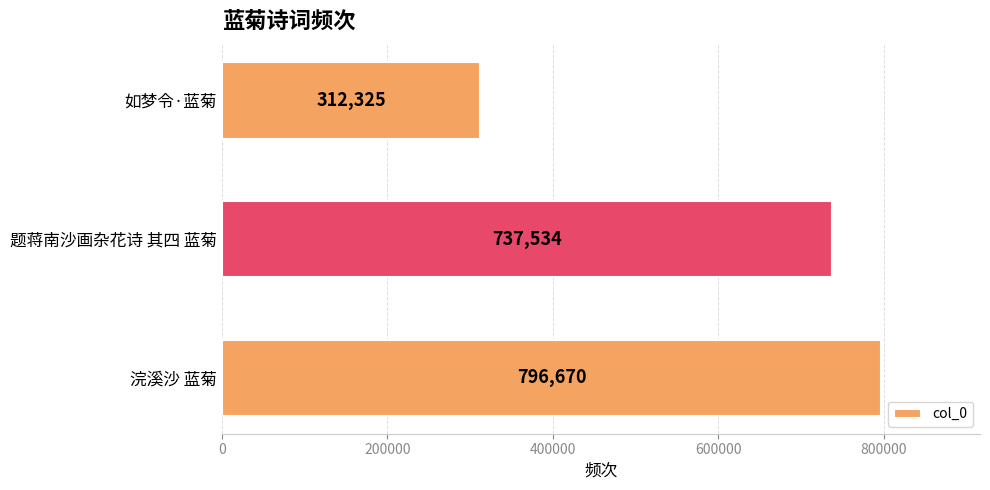

Reading top to bottom, list all the values displayed in this chart.

312325	737534	796670